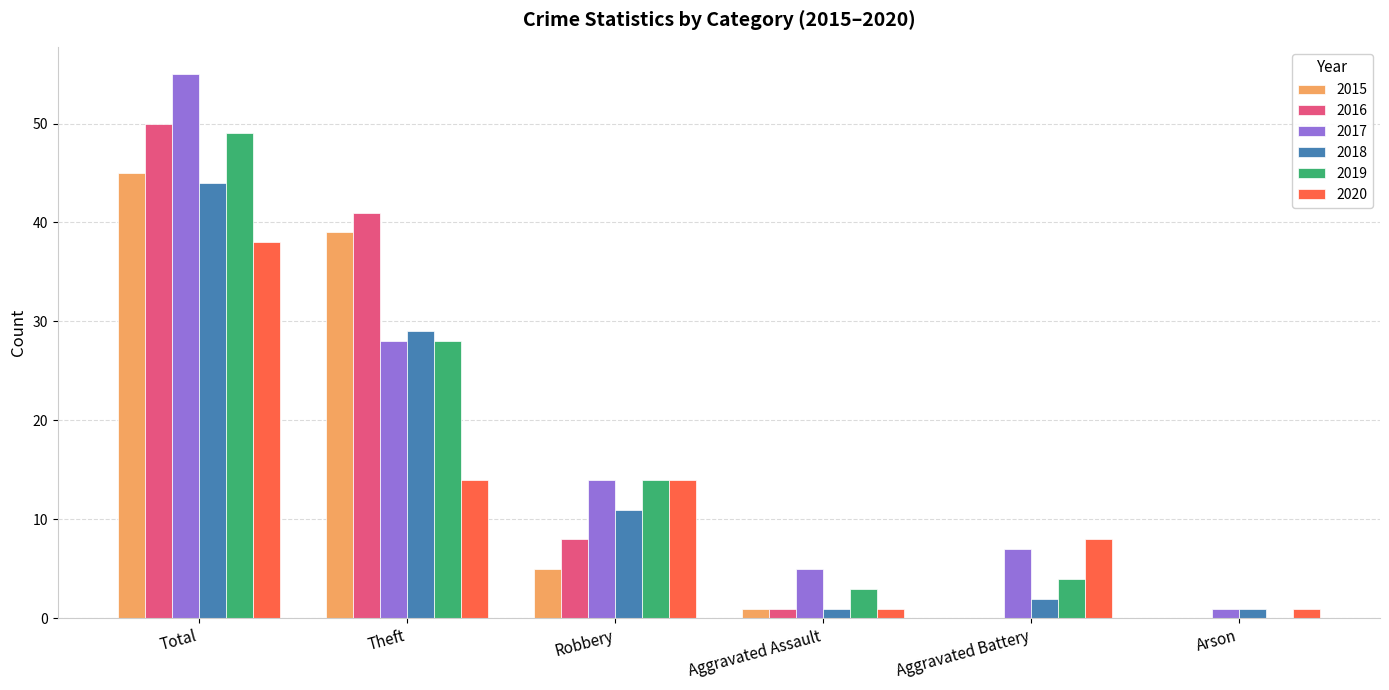

Count the number of data series in this chart.

6